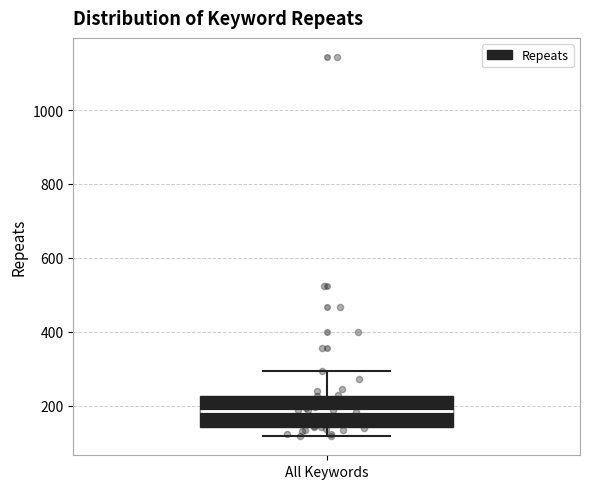

Read this box plot against the y-axis: the position of the median line, the range covered by the box, and the ends of both whiskers. The values are not printed on the chart, so give them approximately, as read against the axis.

median 180, box 140 to 220, whiskers 120 to 300